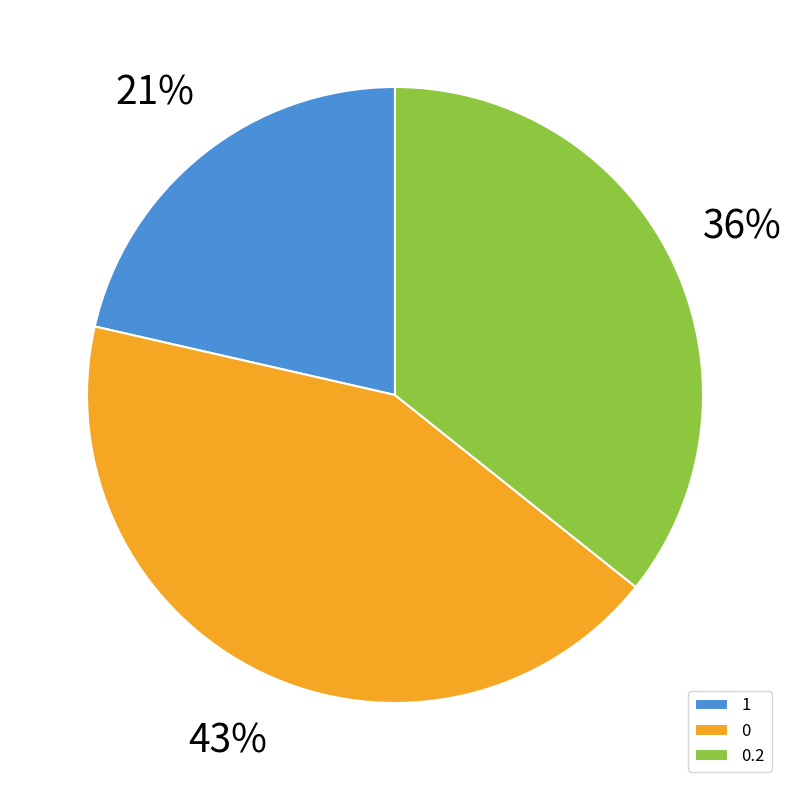

Does any single category account for the majority?

No